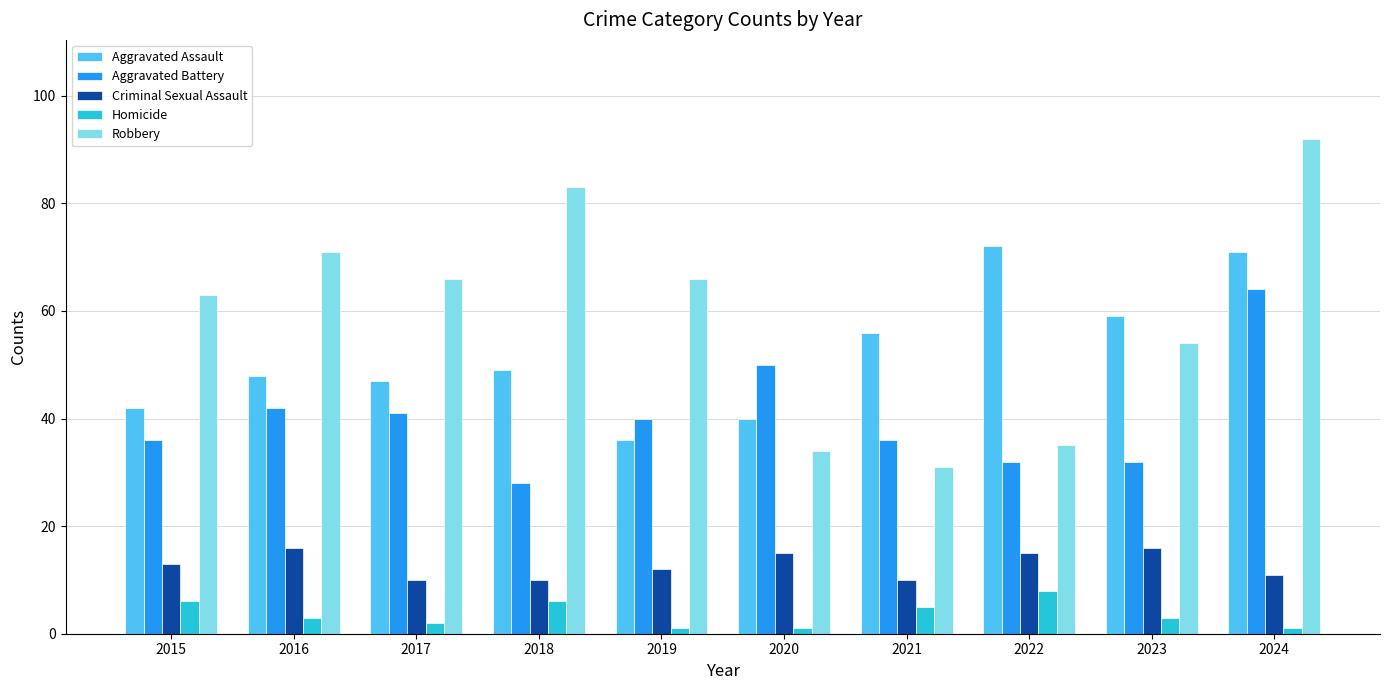

Which series has the largest range (max minus min)?

Robbery